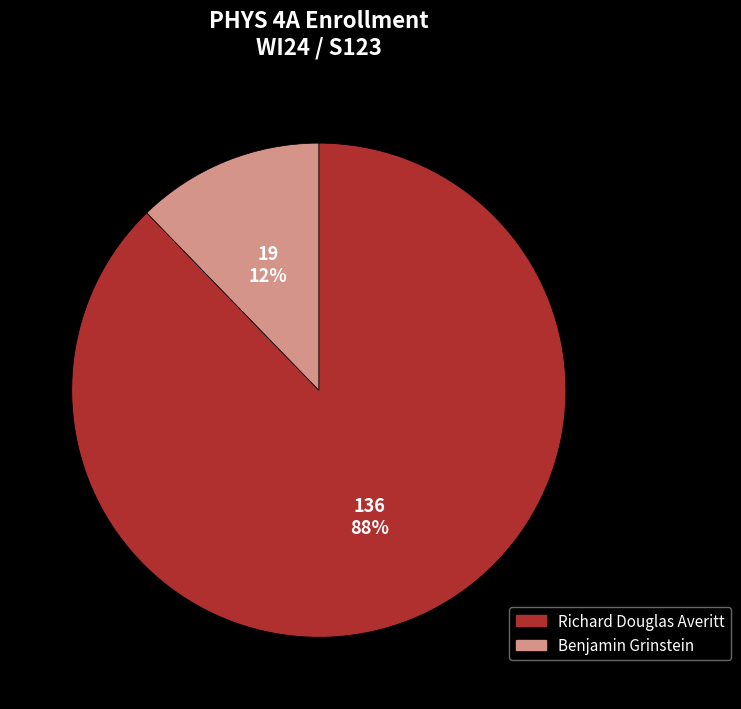

Do Richard Douglas Averitt and Benjamin Grinstein together represent more than half of the pie?

Yes